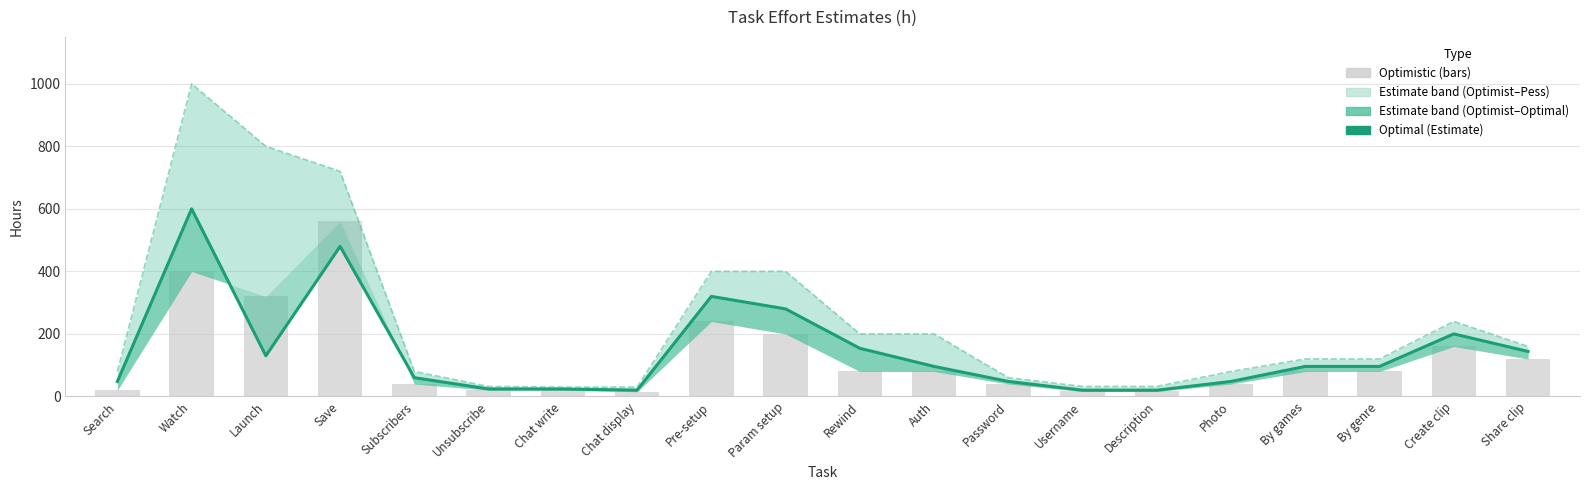

Read the Pessimistic value at Watch.

1000